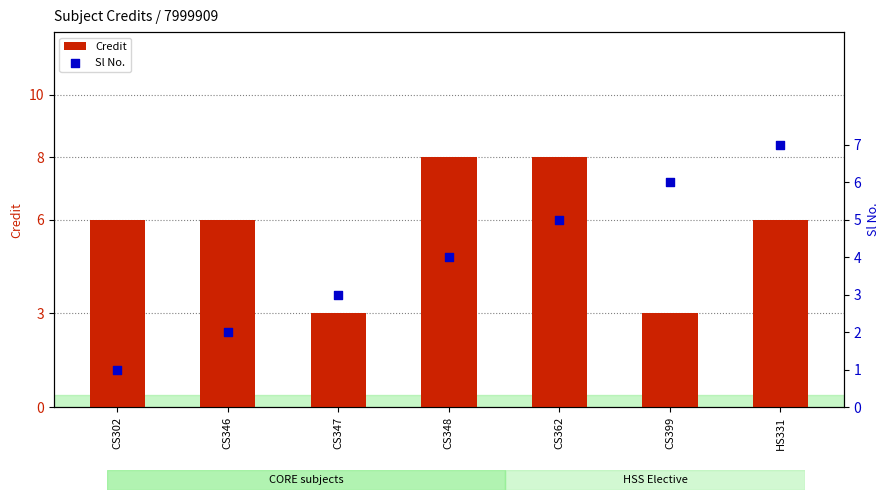

What are all the series names shown in the legend?

Credit, Sl No.